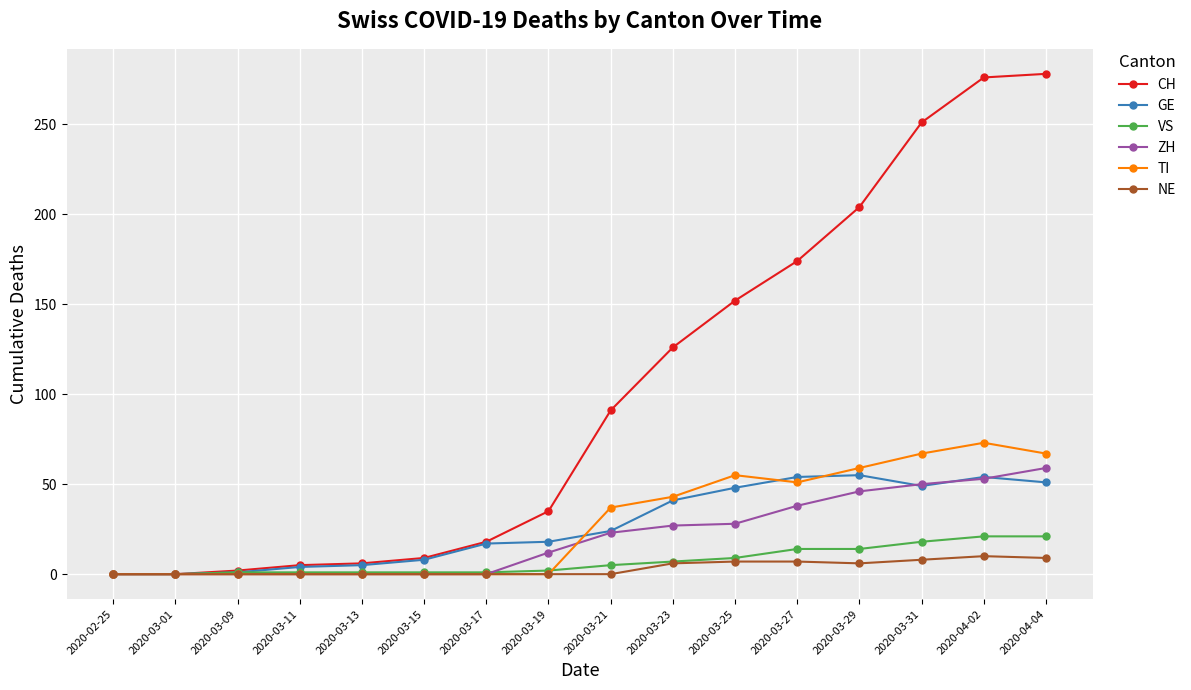

The NE series shows 7 at 2020-03-25. True or false?

True